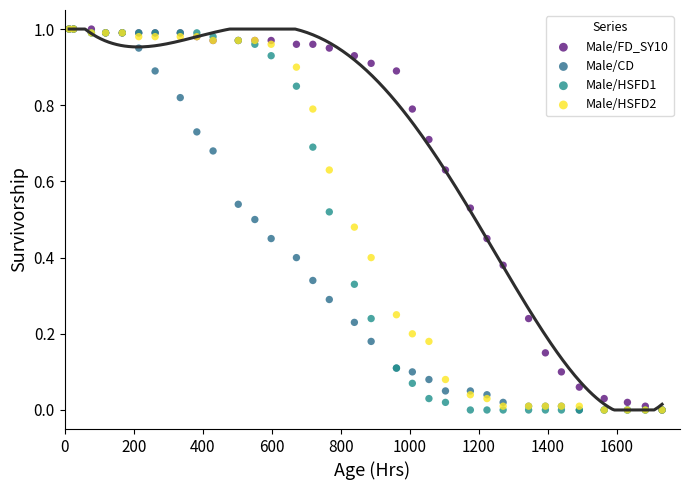

What are all the series names shown in the legend?

Male/FD_SY10, Male/CD, Male/HSFD1, Male/HSFD2